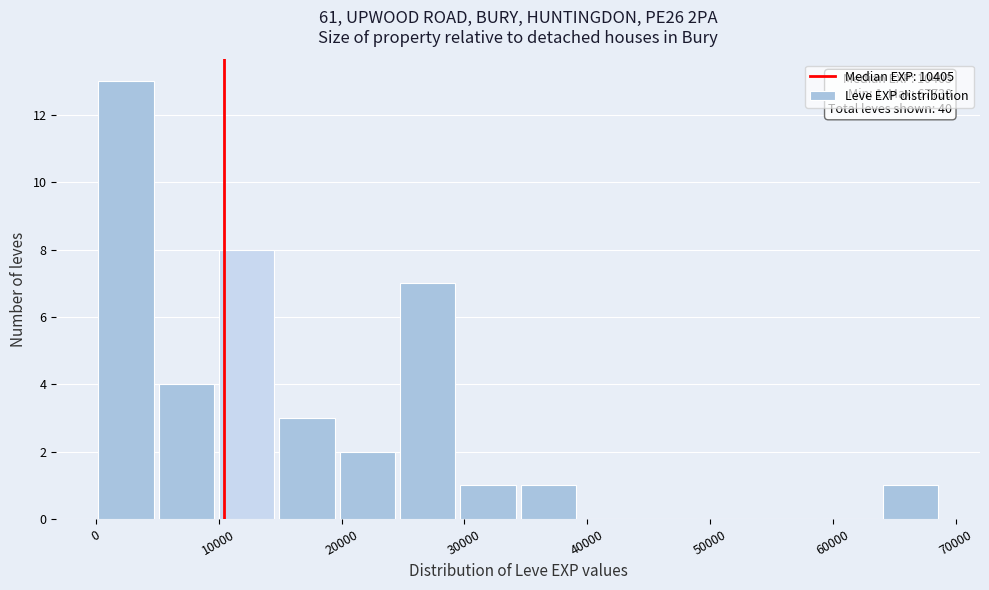

Which range on the x-axis has the tallest bar?

0 to 5000